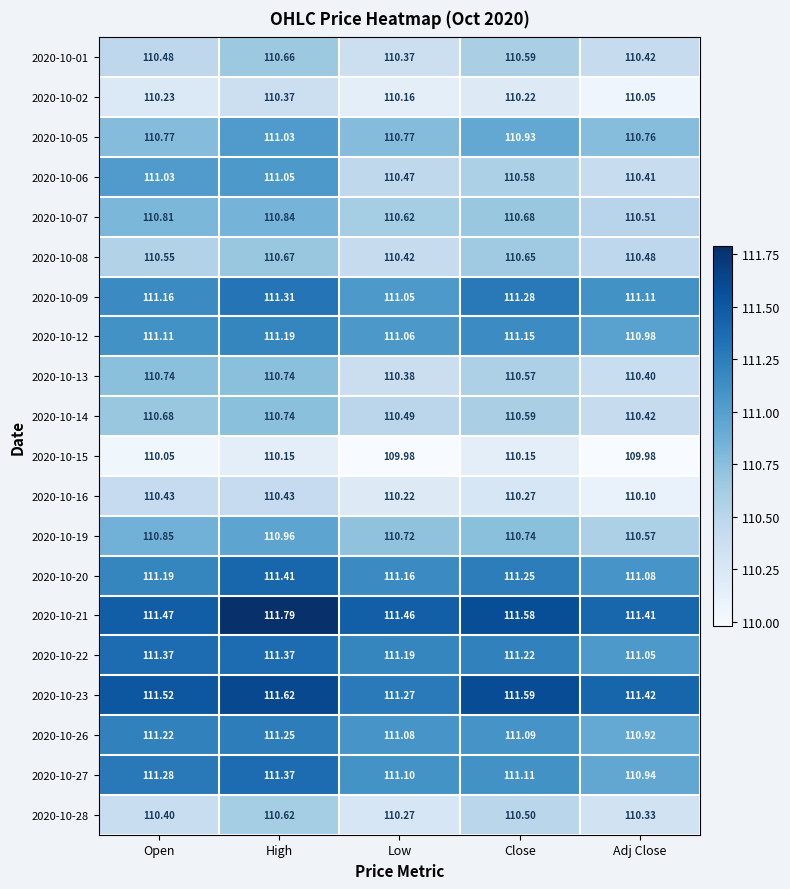

At which label is 2020-10-12 closest to 111?

Adj Close